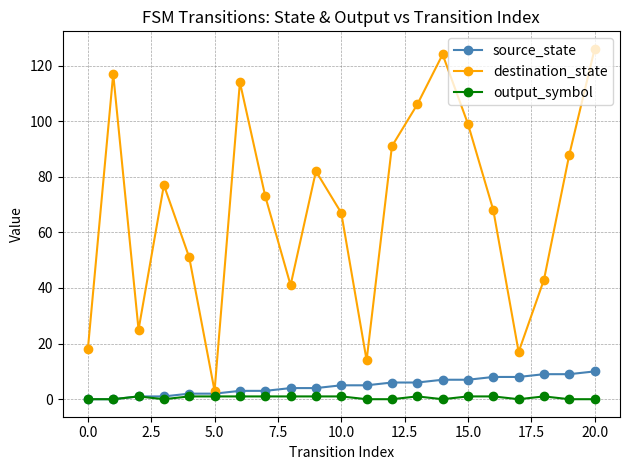

What is the difference between the second highest and second lowest values in the source_state series?

9